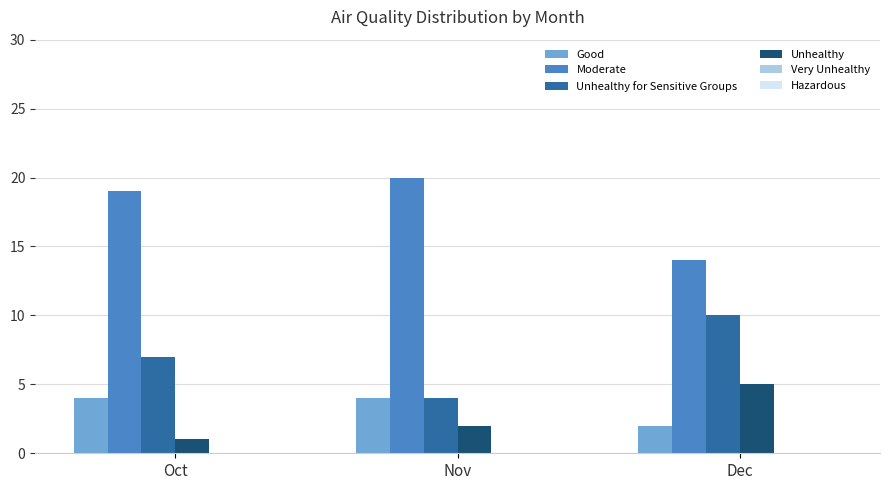

Count the Unhealthy values in the range 1 to 5.

3